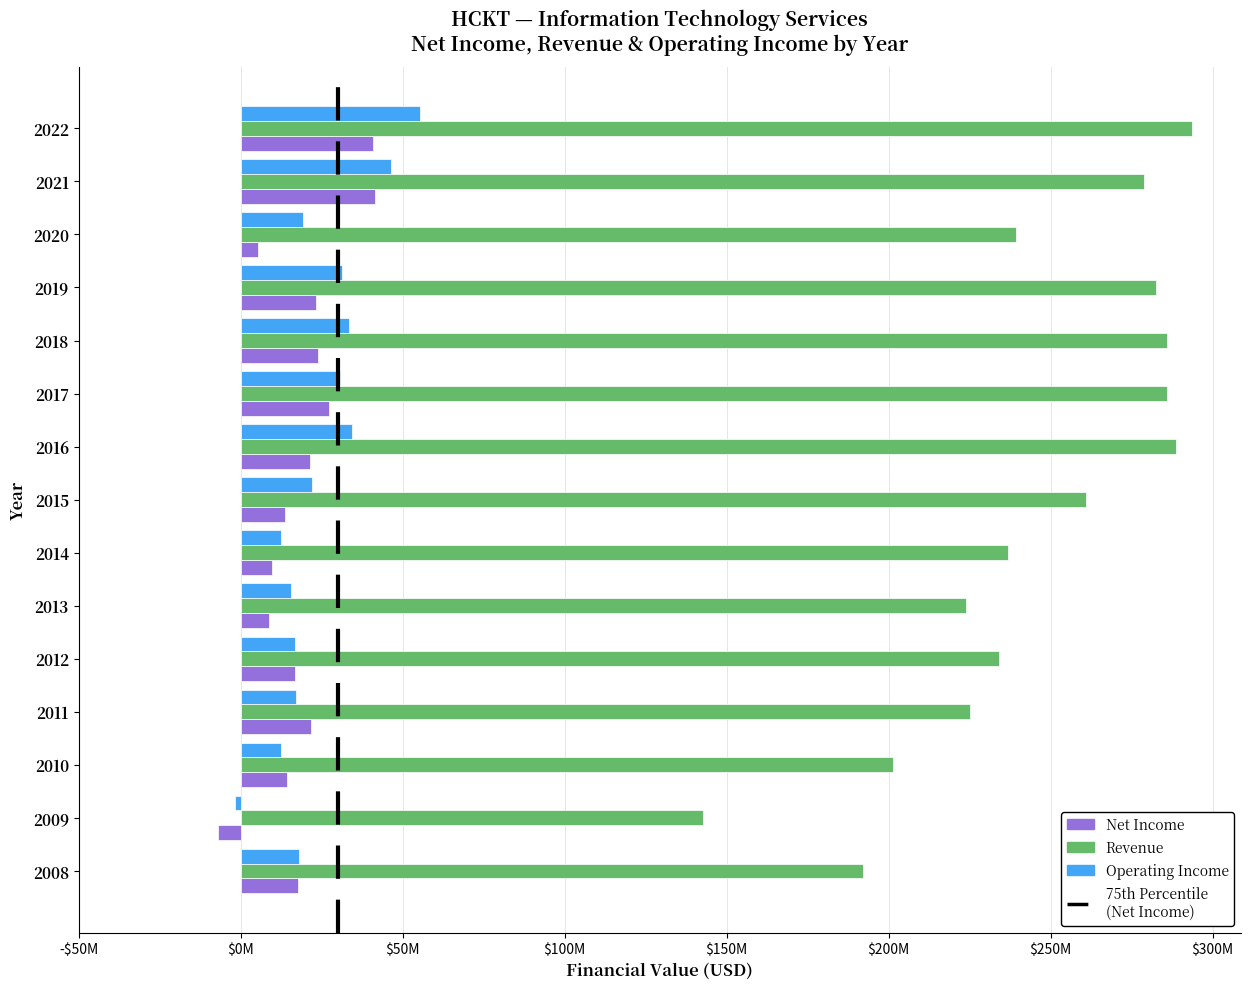

Reading right to left, list all the values displayed in this chart.

NetIncome: 17876000	-6812000	14227000	21769000	16697000	8729000	9711000	13809000	21541000	27354000	23909000	23277000	5473000	41545000	40802000
Revenue: 192101000	142700000	201348000	225117000	234060000	223830000	236737000	260940000	288561000	285862000	285887000	282472000	239482000	278809000	293742000
OperatingIncome: 17899000	-1603000	12452000	17241000	16829000	15727000	12586000	21925000	34553000	30822000	33574000	31338000	19130000	46476000	55248000